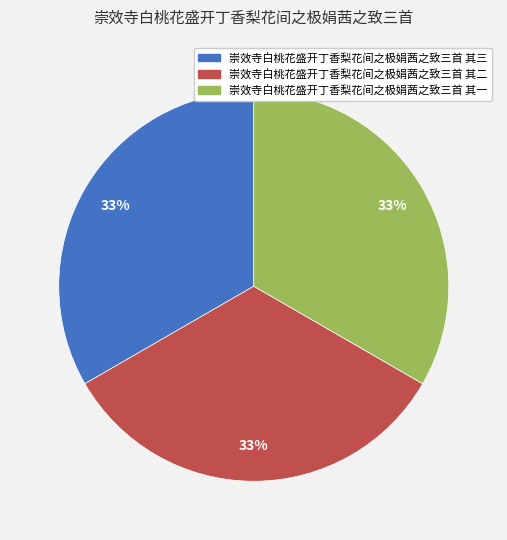

To the nearest percent, what portion does 崇效寺白桃花盛开丁香梨花间之极娟茜之致三首 其三 represent?

33%